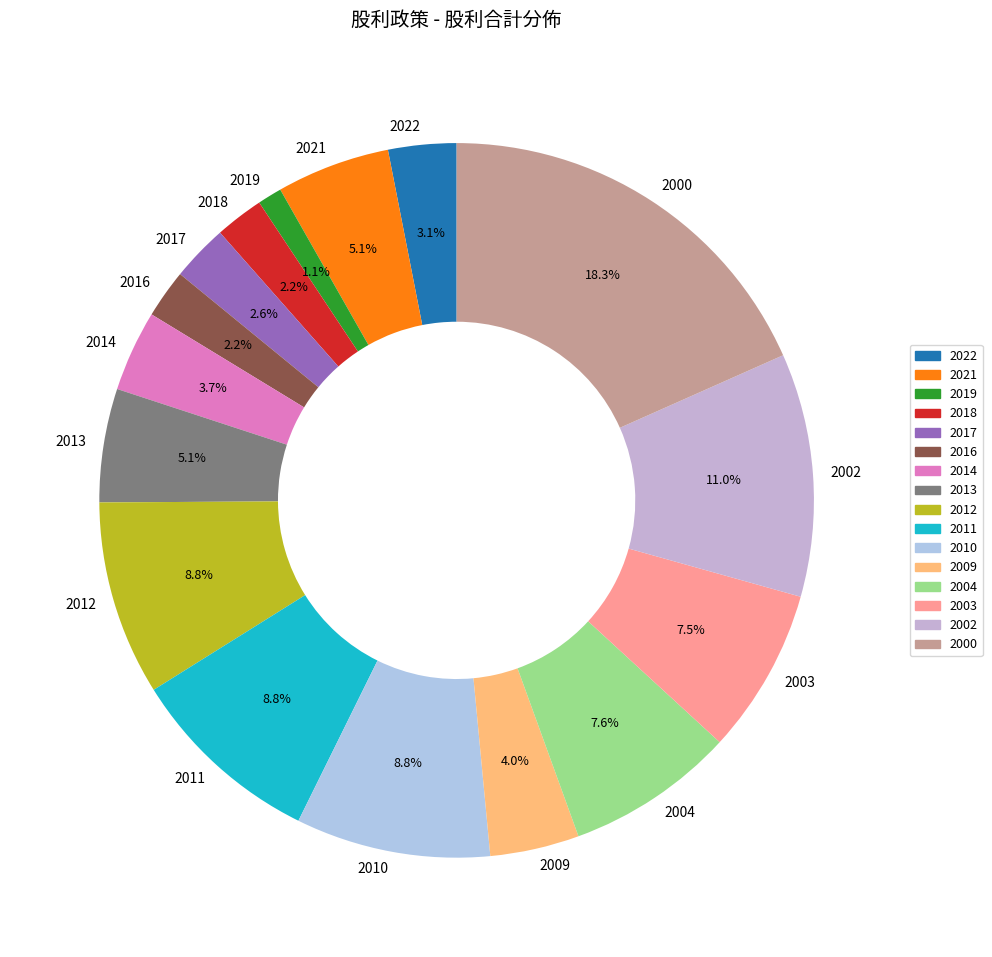

Approximately how many times larger is the value at 2011 compared to 2003?

1.2